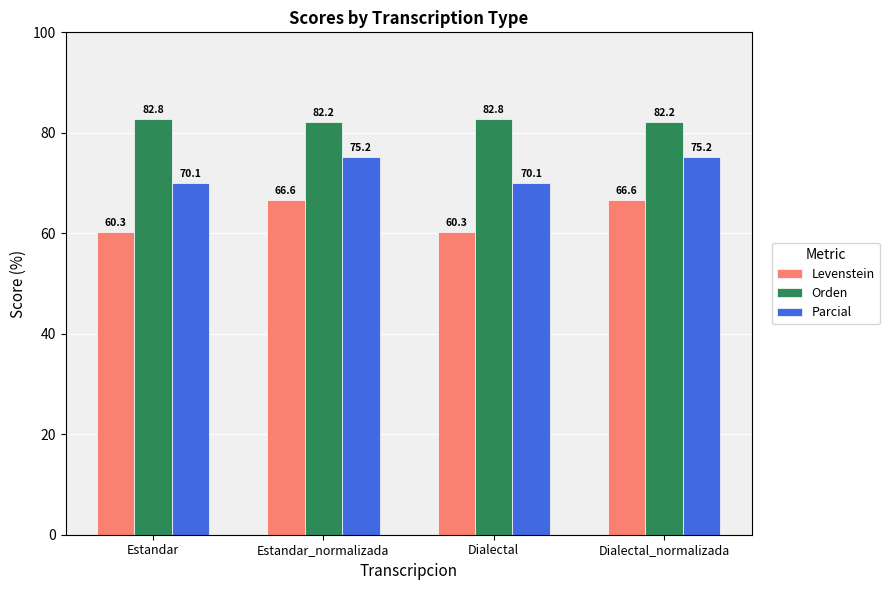

What is the greatest value displayed?

82.8